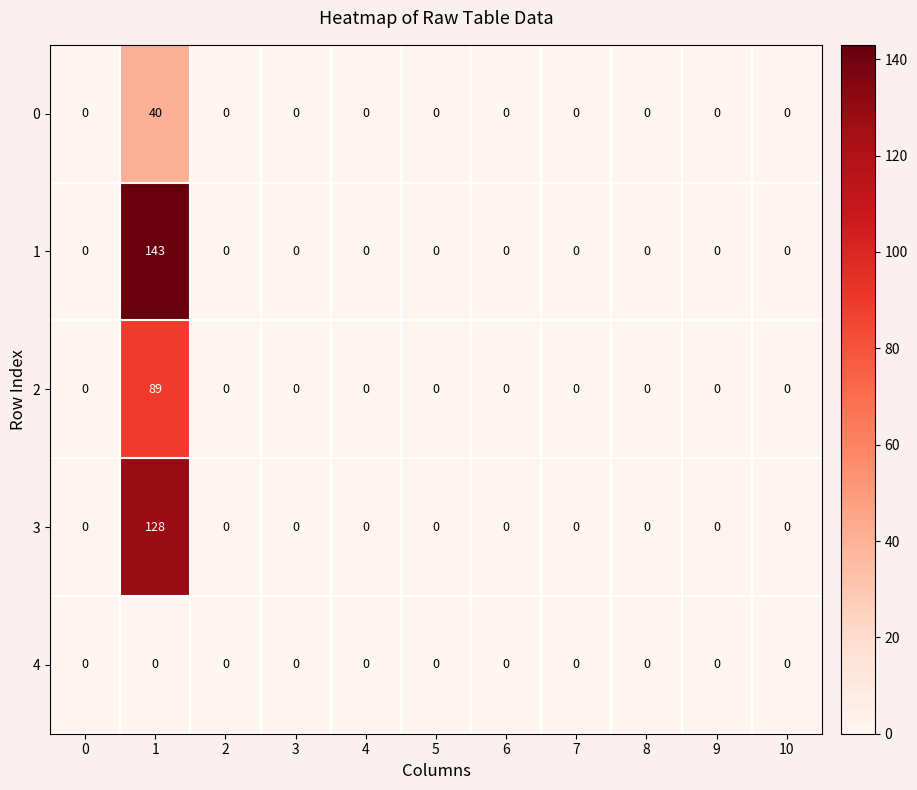

Rank the series by their maximum value, from lowest to highest.

4, 0, 2, 3, 1